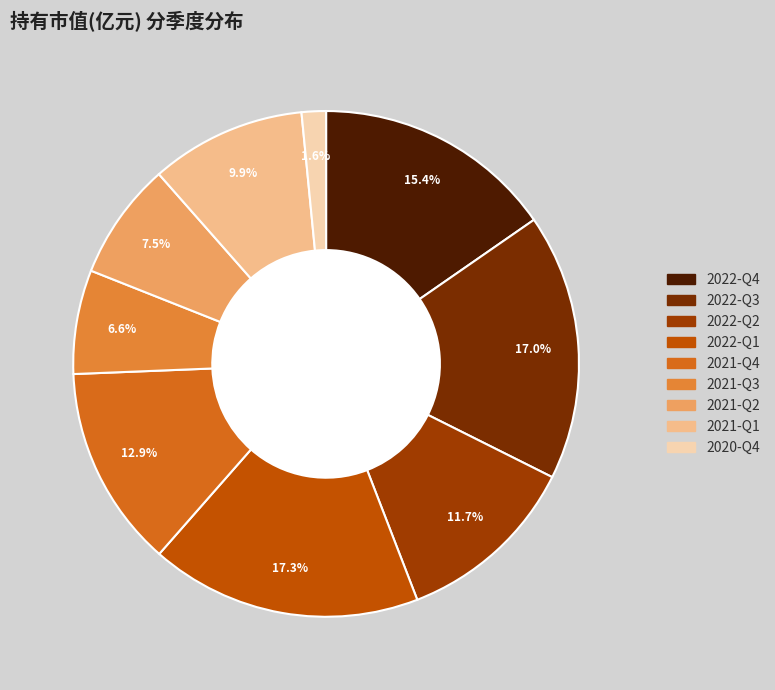

To the nearest percent, what is the difference between the 2021-Q3 and 2021-Q1 slice percentages?

3%